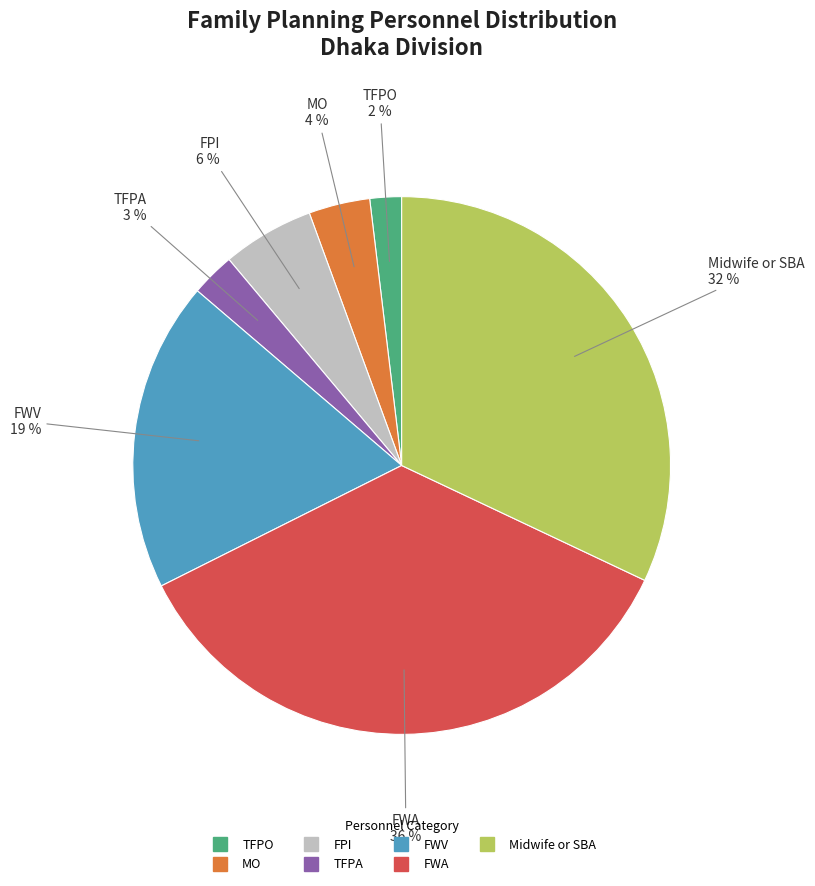

To the nearest percent, what percentage of the pie is TFPO?

2%